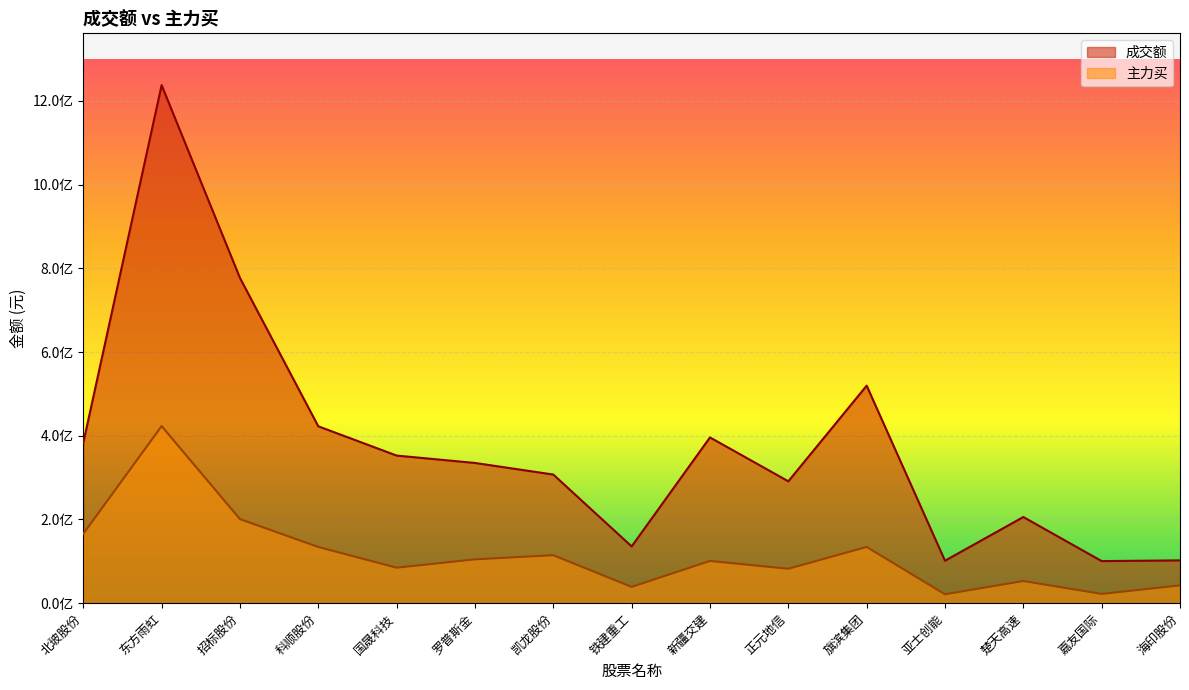

True or false: 主力买 has a value of 100818144 at 新疆交建.

True